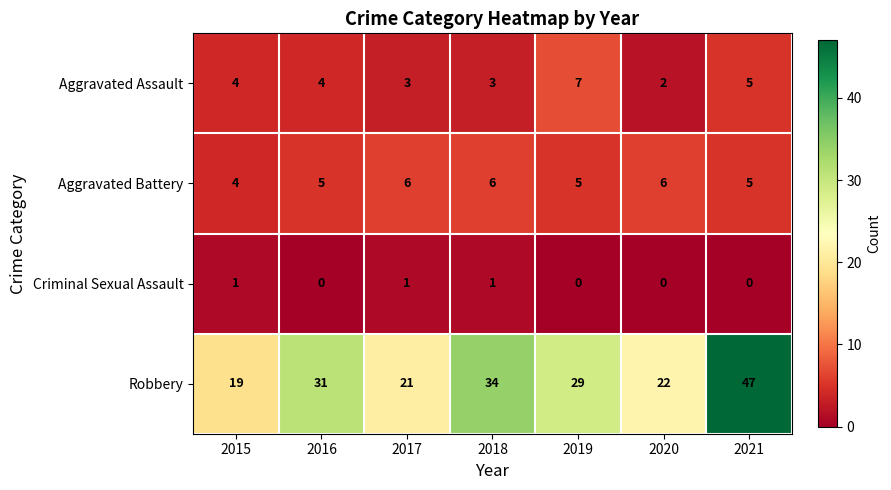

How many distinct data groups are displayed?

4